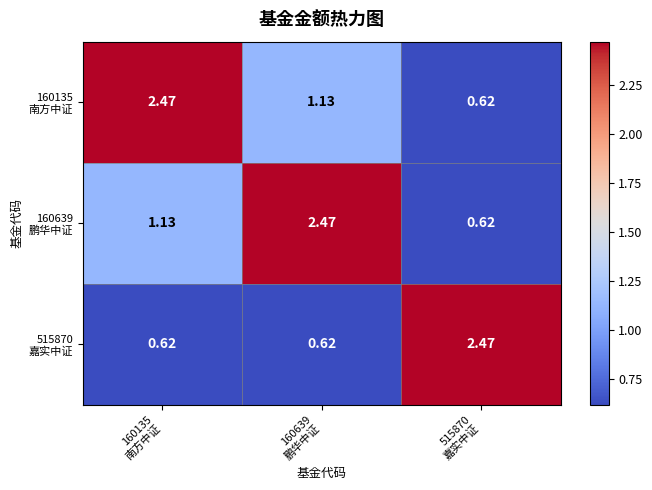

How many distinct data groups are displayed?

3